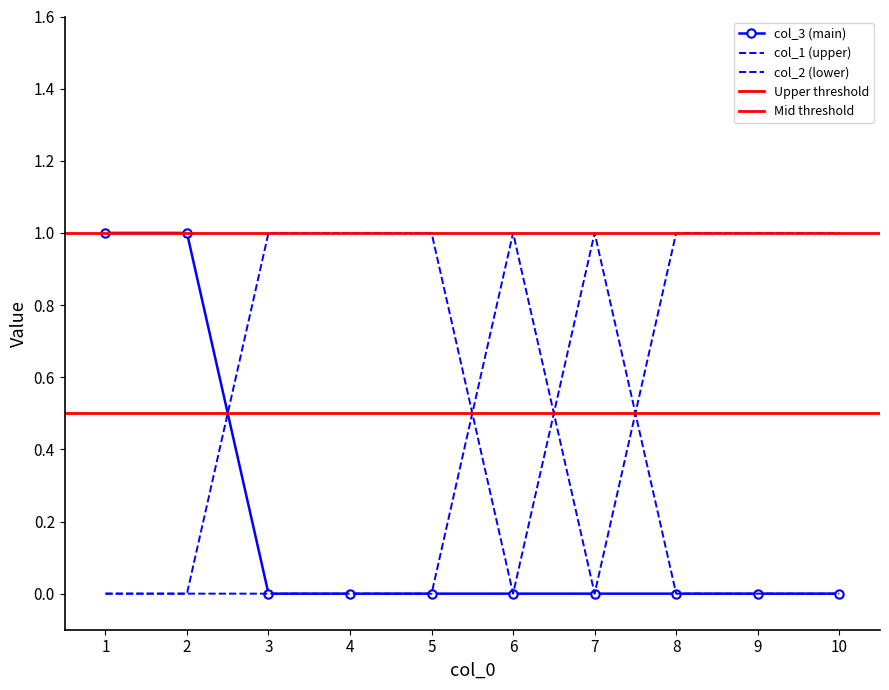

The value of 0 at 7 is 1. True or false?

True